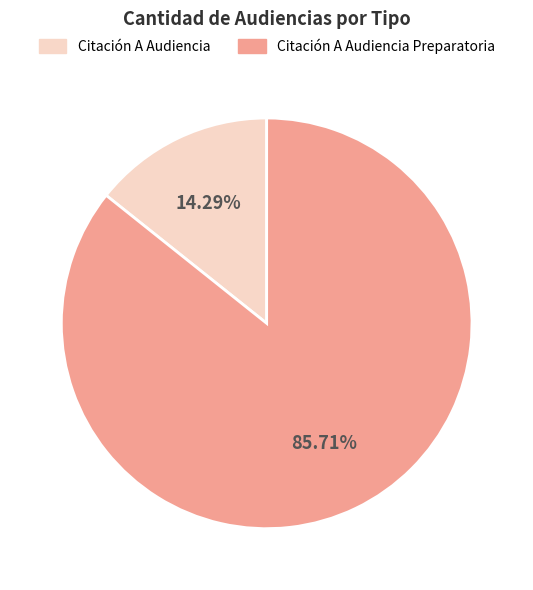

Rank the categories by value from lowest to highest.

Citación A Audiencia, Citación A Audiencia Preparatoria